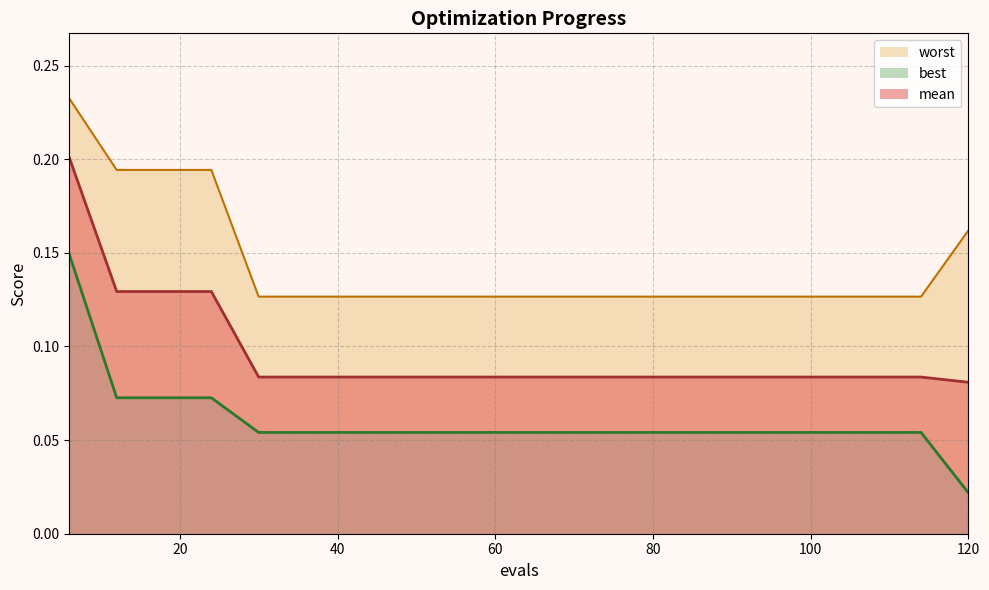

The best series shows 0.1 at 18. True or false?

False